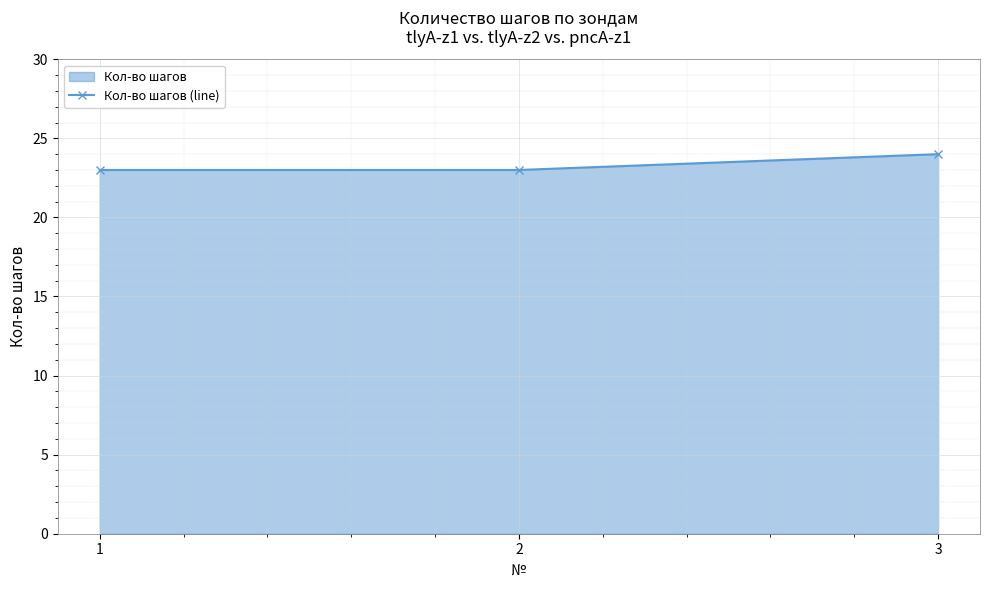

List the labels in order of value, smallest first.

1, 2, 3